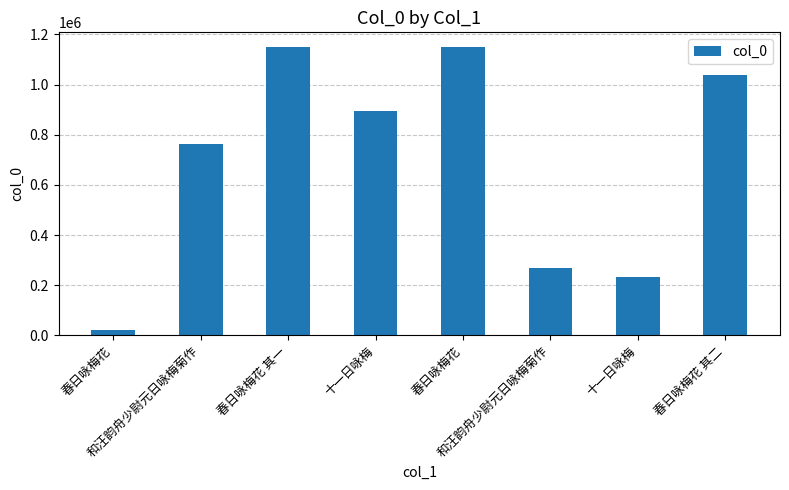

How many series are shown in this chart?

1